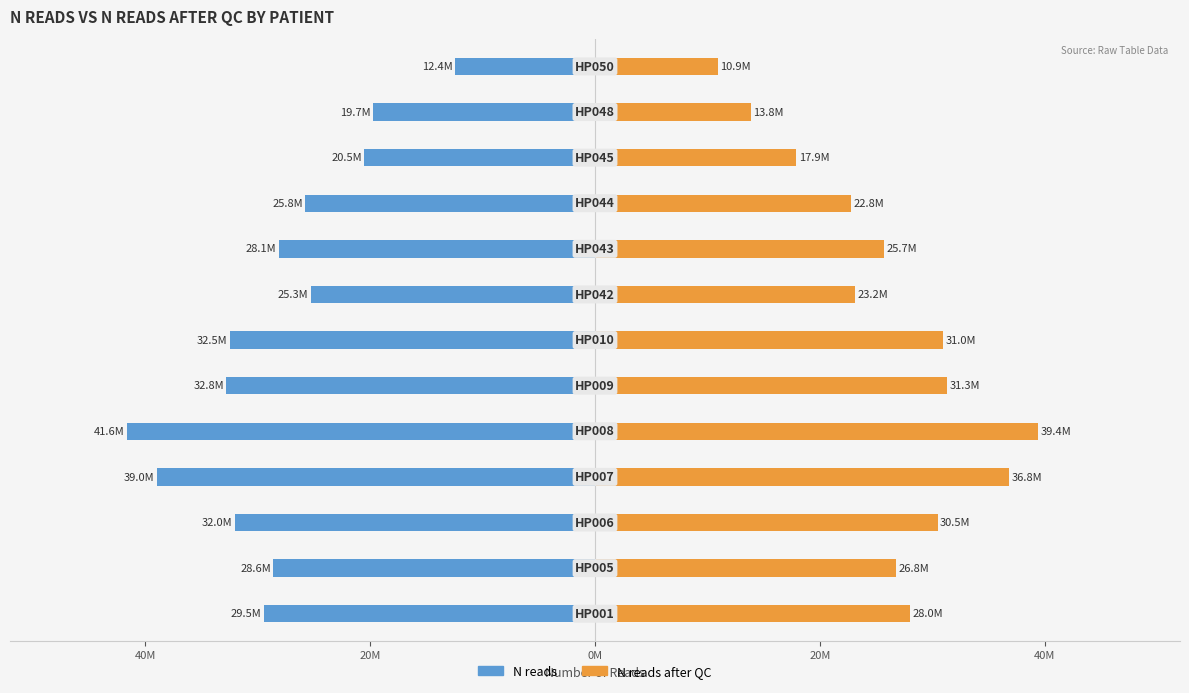

Reading left to right, transcribe all the data shown in this chart.

N reads: -29466299	-28633350	-32042624	-38957839	-41624835	-32813046	-32471321	-25286984	-28127102	-25790417	-20544907	-19743021	-12427957
N reads after QC: 28009463	26755433	30492927	36815943	39420063	31341496	30983788	23161016	25704278	22793767	17917235	13833653	10911959